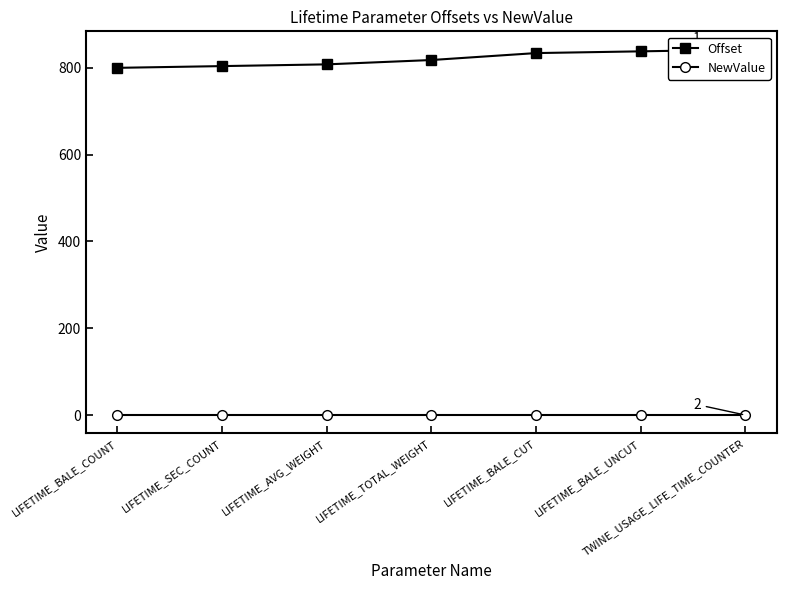

What is the total value across all series at LIFETIME_BALE_UNCUT?

838